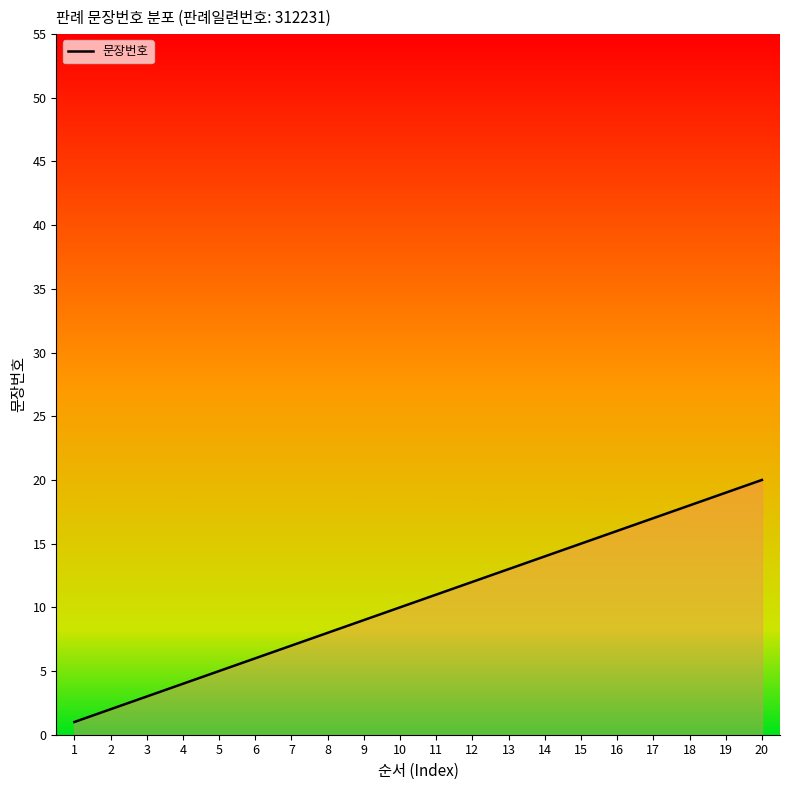

Approximately how many times larger is the value at 8 compared to 7?

1.1